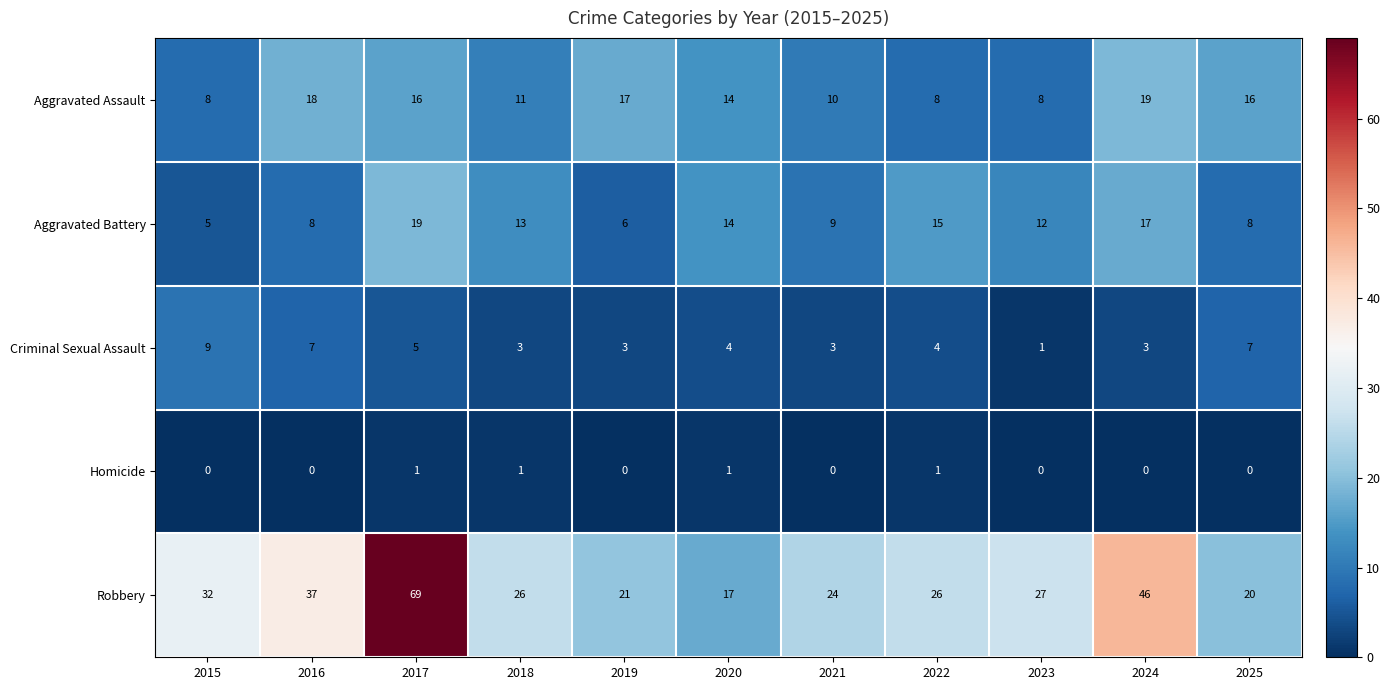

At which category is the sum across all series the highest?

2017